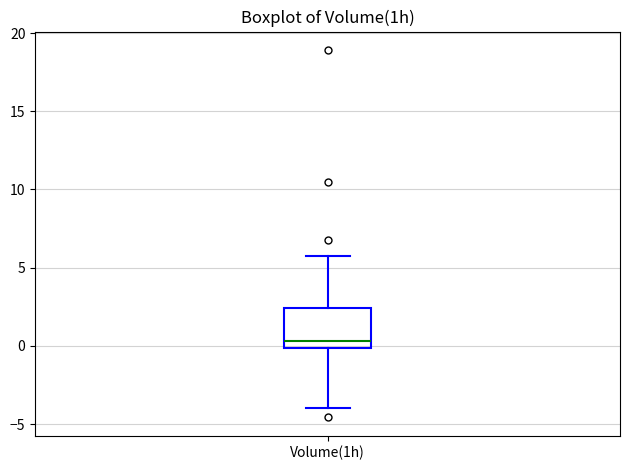

Transcribe this box plot: give where the median line is, the range the box spans, and where the two whiskers end, as read against the y-axis. The values are not printed on the chart, so give them approximately, as read against the axis.

median 0.5, box 0.0 to 2.5, whiskers -4.0 to 5.5